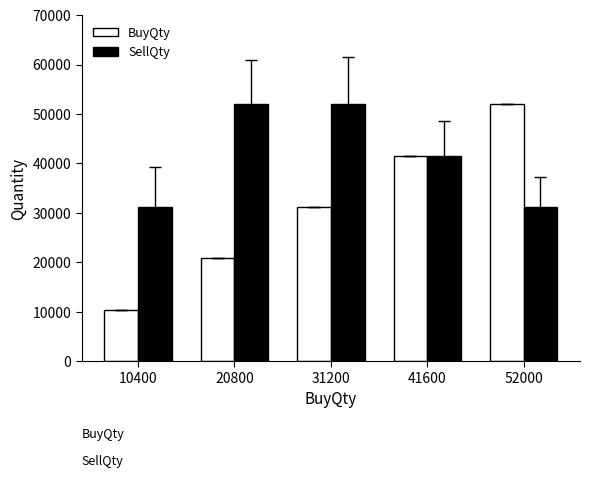

Reading left to right, list all the values displayed in this chart.

BuyQty: 10400=10400	20800=20800	31200=31200	41600=41600	52000=52000
SellQty: 10400=31200	20800=52000	31200=52000	41600=41600	52000=31200